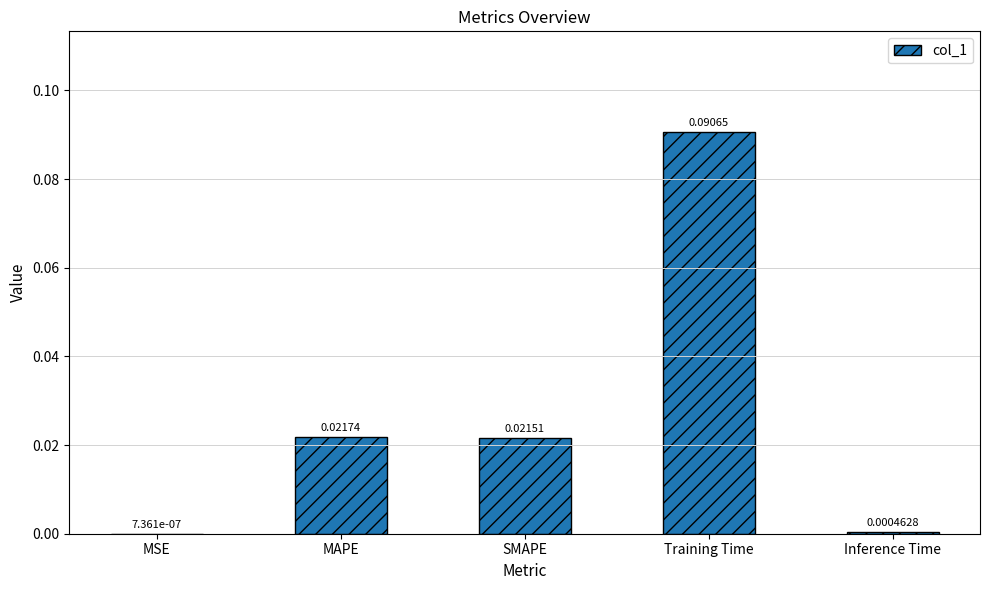

What is the change in value from MAPE to Training Time?

+0.1